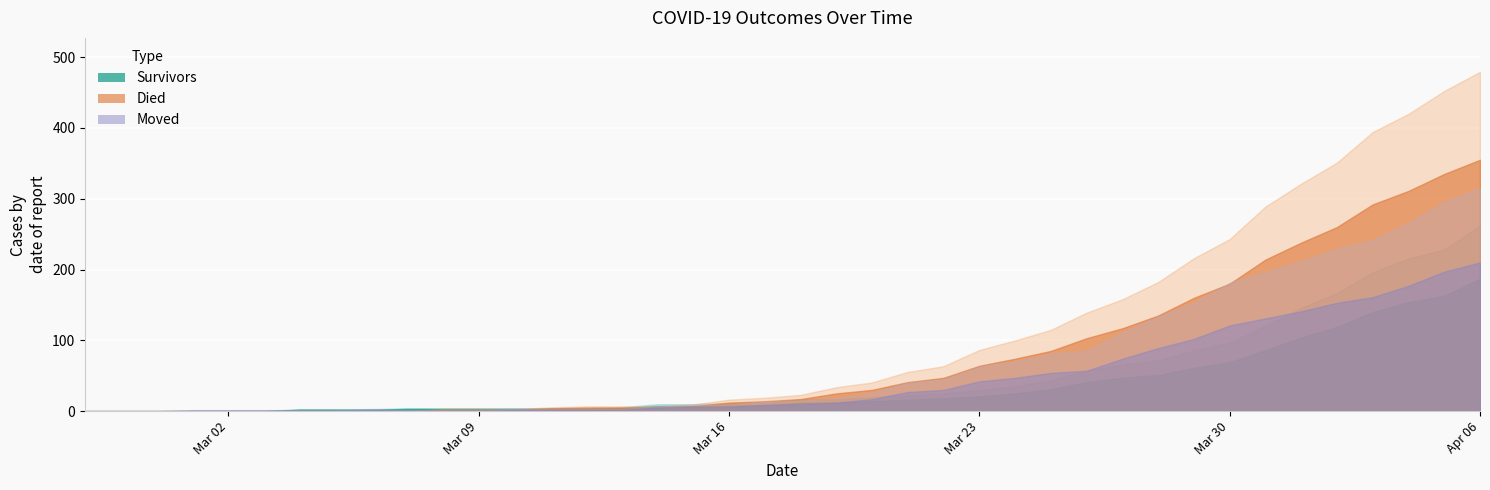

Rank the series by their maximum value, from lowest to highest.

survivors, moved, died